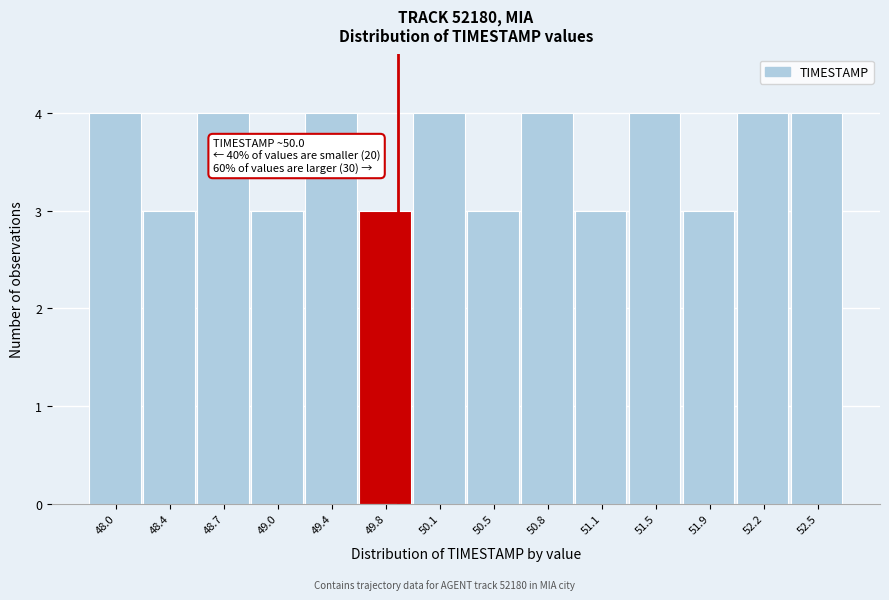

Reading left to right, transcribe all the data shown in this chart.

4	3	4	3	4	3	4	3	4	3	4	3	4	4